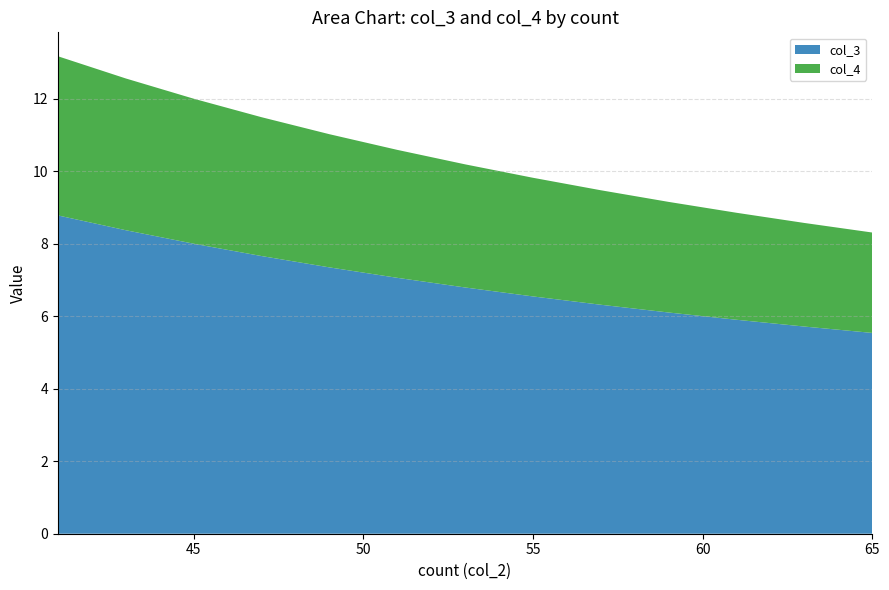

Reading left to right, transcribe all the data shown in this chart.

col_3: 8.8	8.4	8.0	7.7	7.3	7.1	6.8	6.5	6.3	6.1	5.9	5.7	5.5
col_4: 4.4	4.2	4.0	3.8	3.7	3.5	3.4	3.3	3.2	3.1	3.0	2.9	2.8